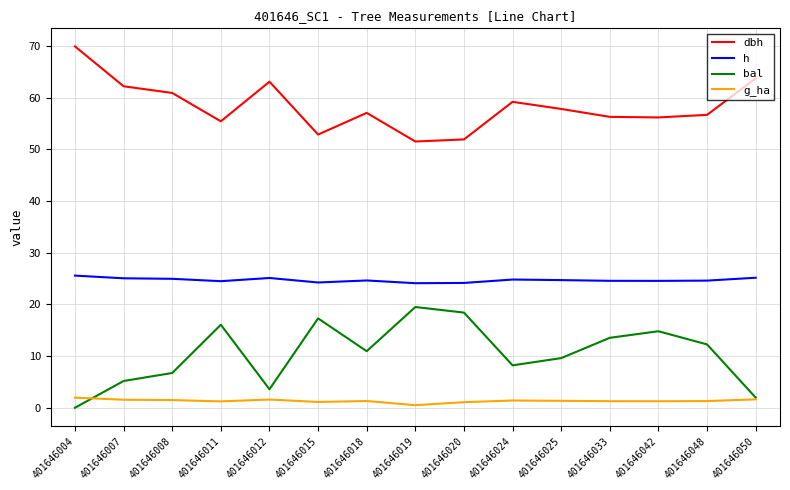

True or false: dbh and g_ha intersect in this chart.

False